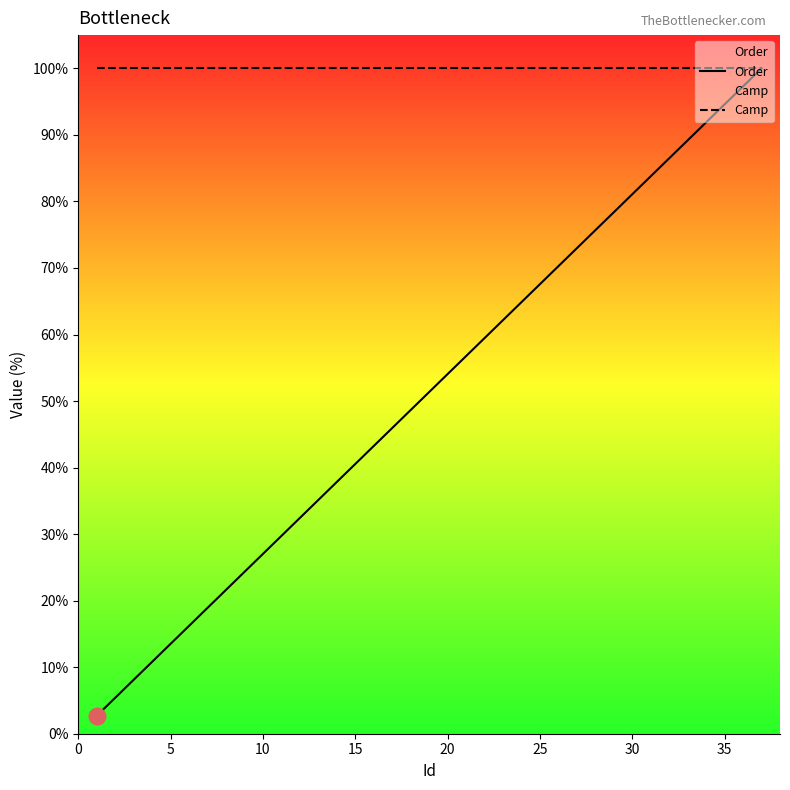

Which series has the largest total across all categories?

Camp